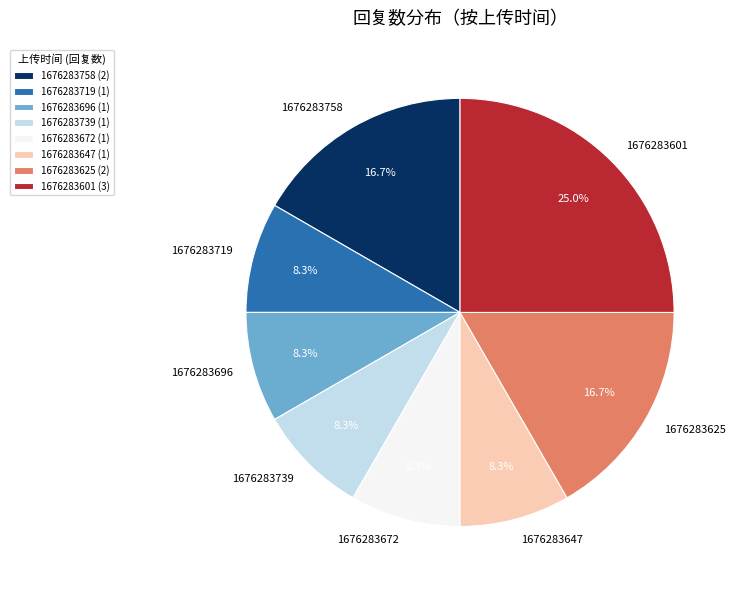

Which slice is the largest?

1676283601